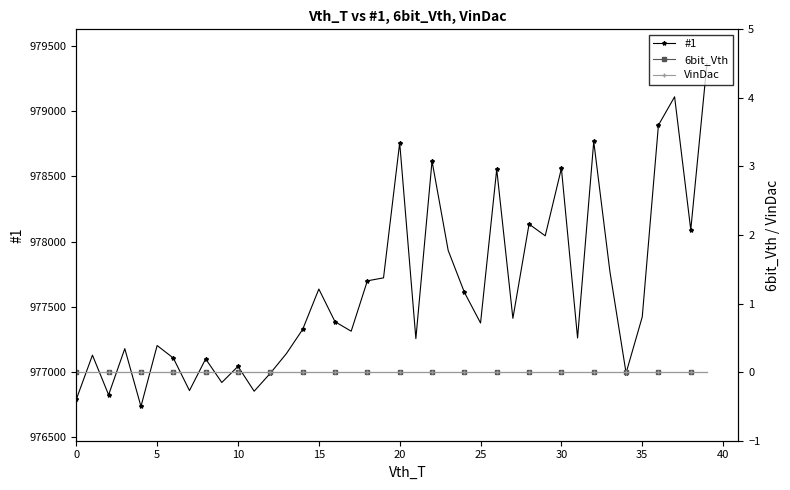

What is the sum of the #1 values at 20 and 10?

1955800